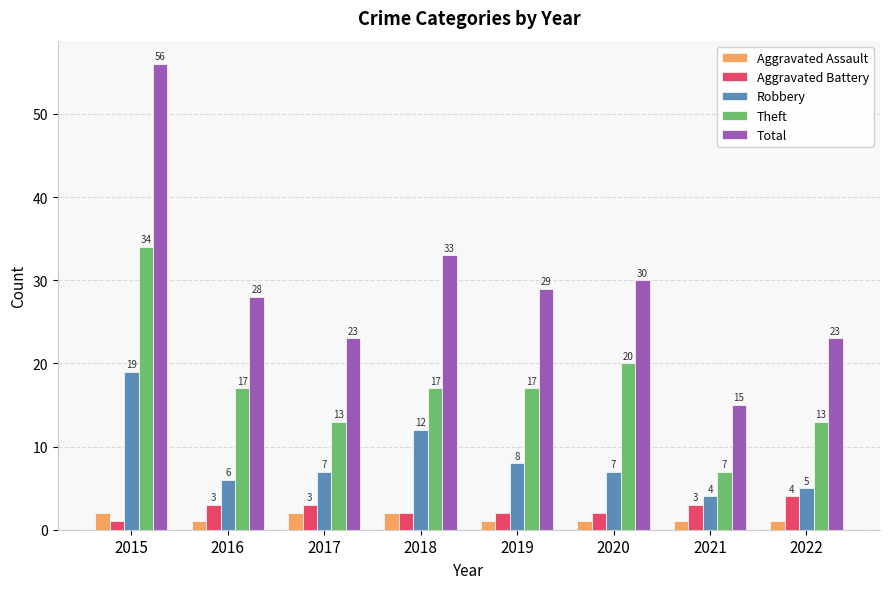

What is the total value across all series at 2016?

55